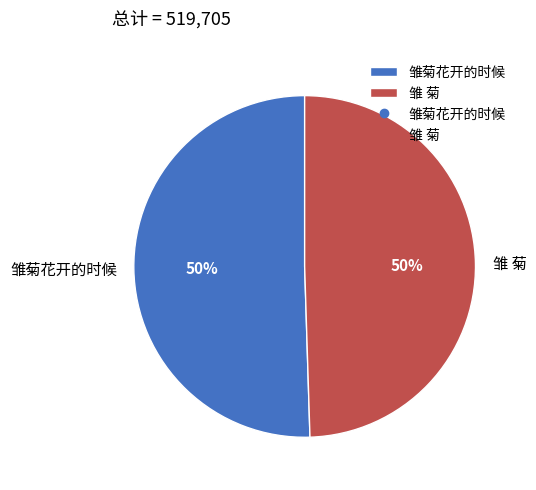

What is the ratio of the value at 雏菊花开的时候 to the value at 雏 菊?

1.0